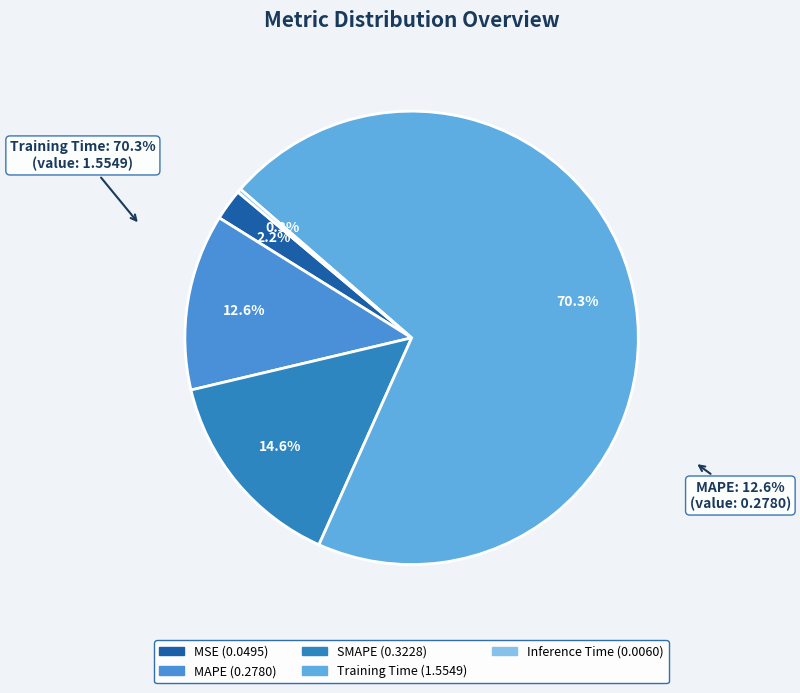

Which slice is the largest?

Training Time